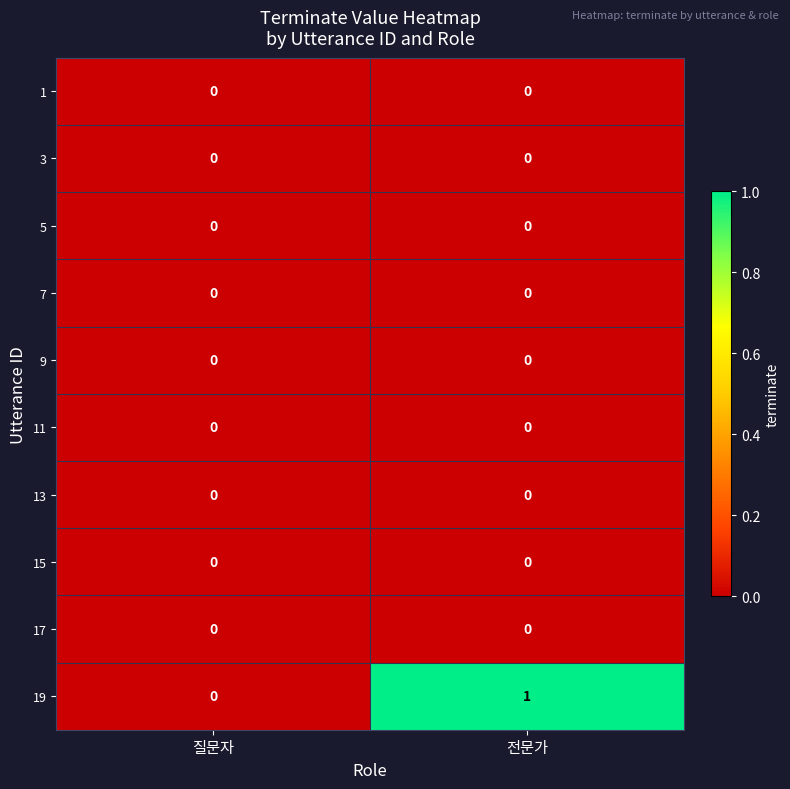

What is the spread (max minus min) of values at 전문가?

1